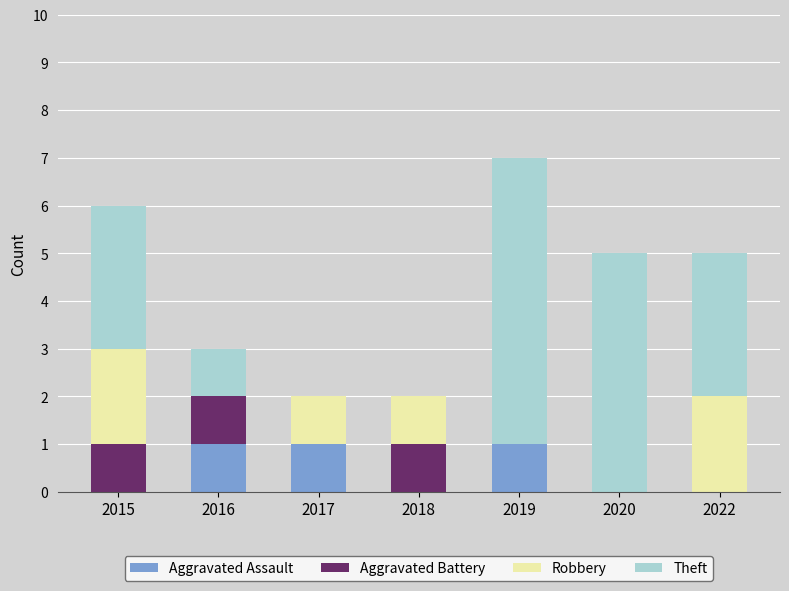

How many data points does each series have?

7